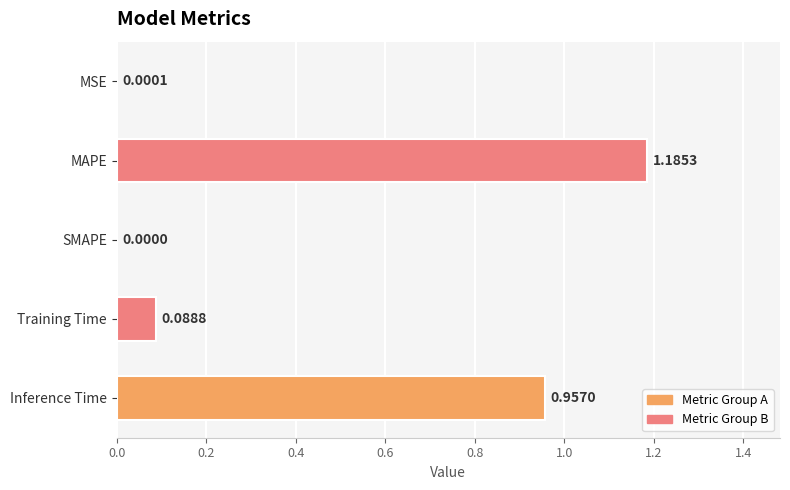

What is the sum of all values?

2.2